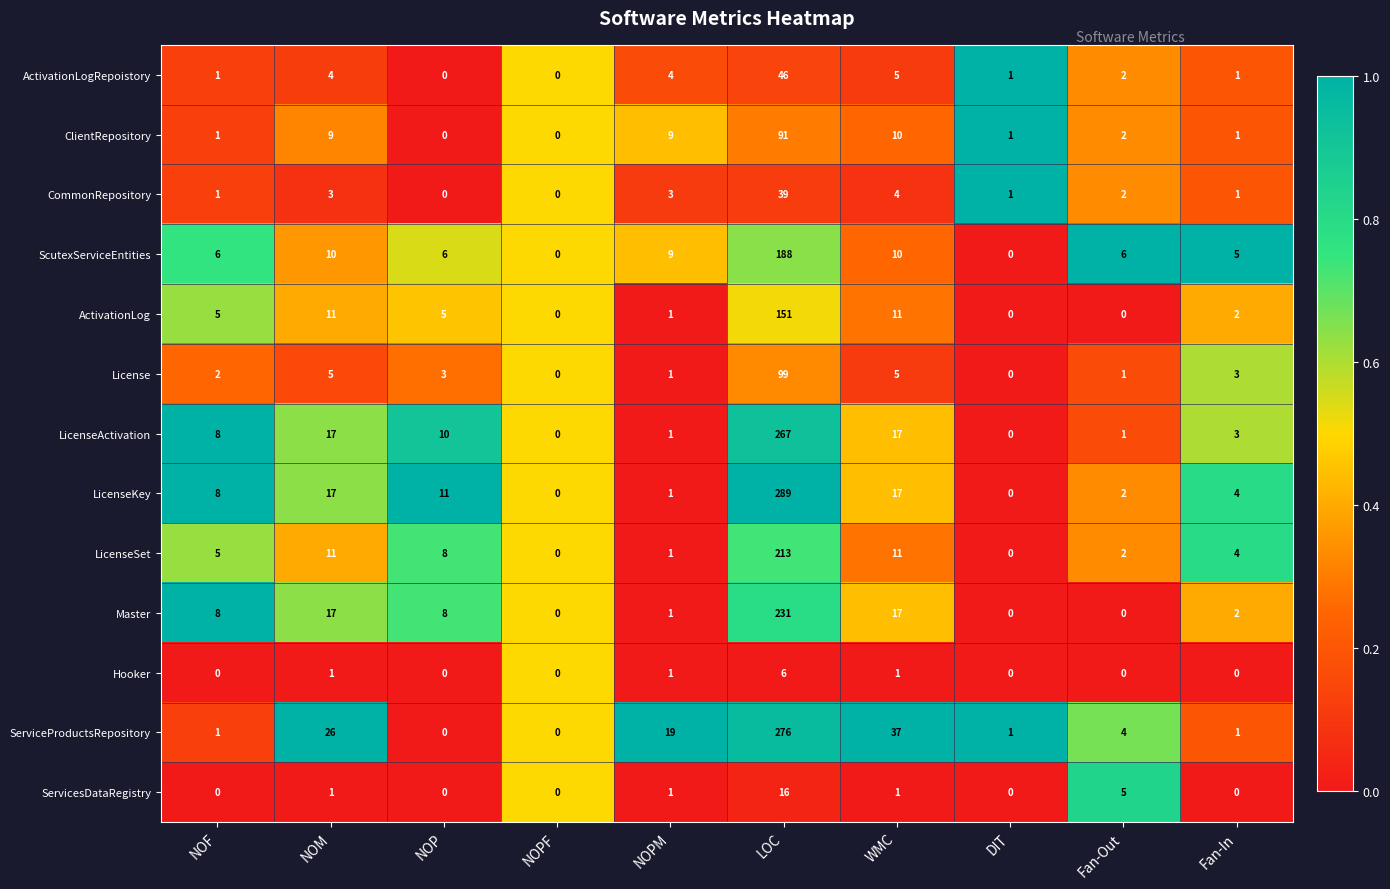

What is the average value of the ScutexServiceEntities series?

24